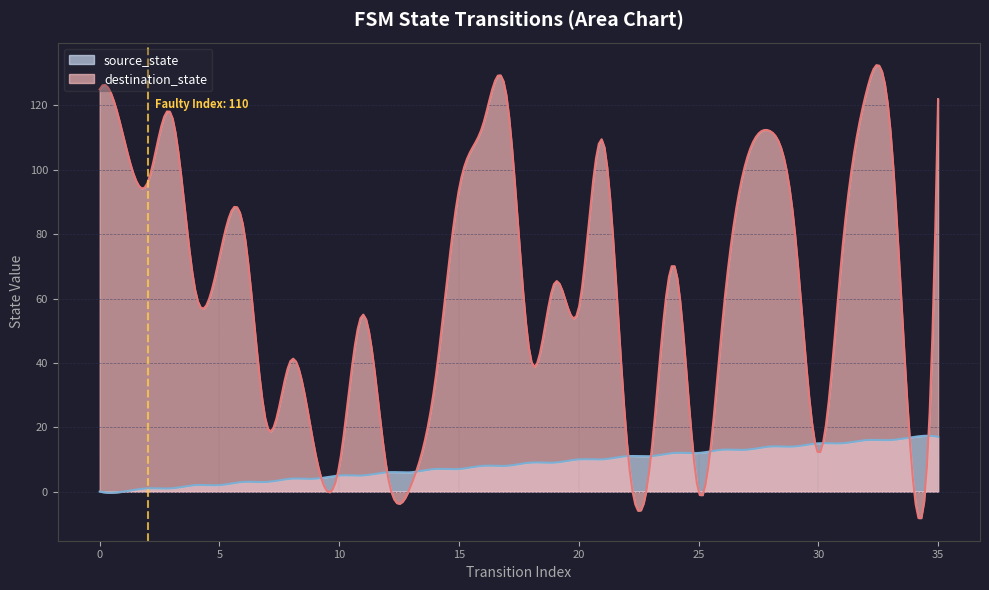

What is the difference between the highest and lowest values at 7?

17